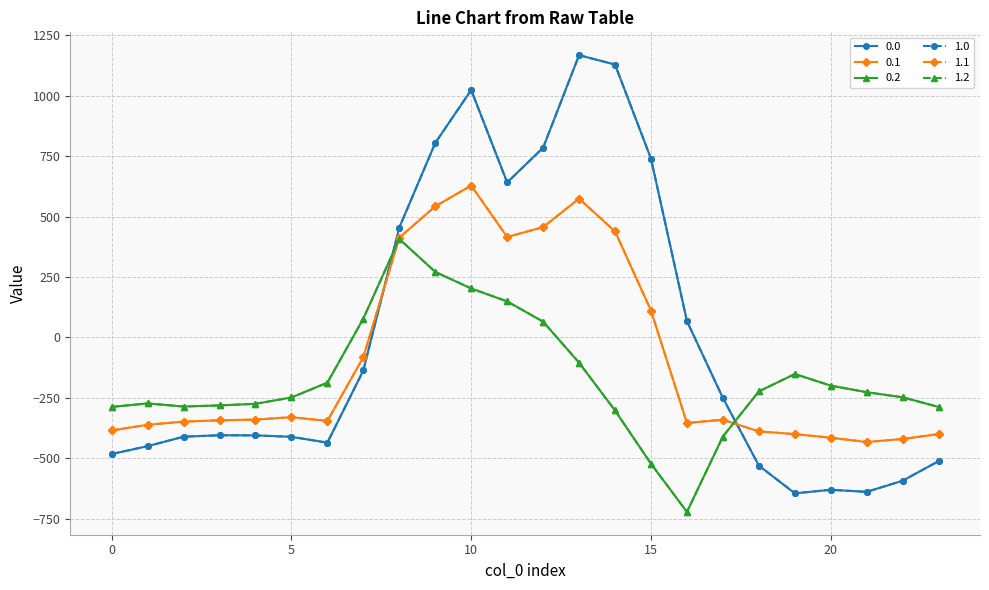

At which label does 1.1 reach its minimum?

21